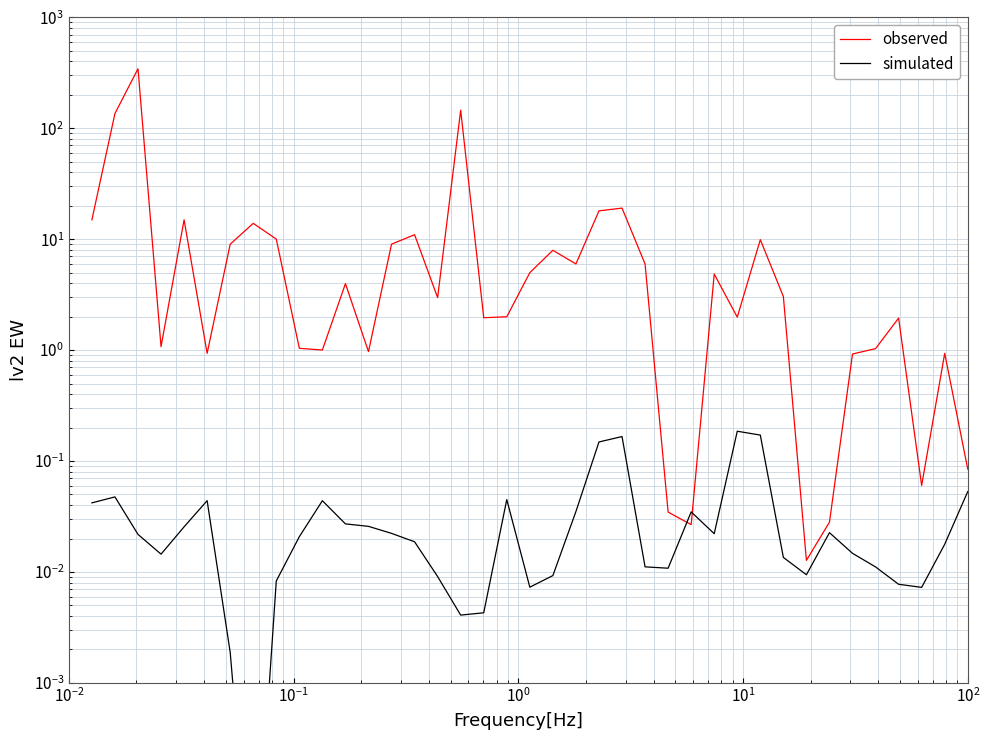

True or false: observed has a value of 1.7 at $\mathdefault{10^{0}}$.

False